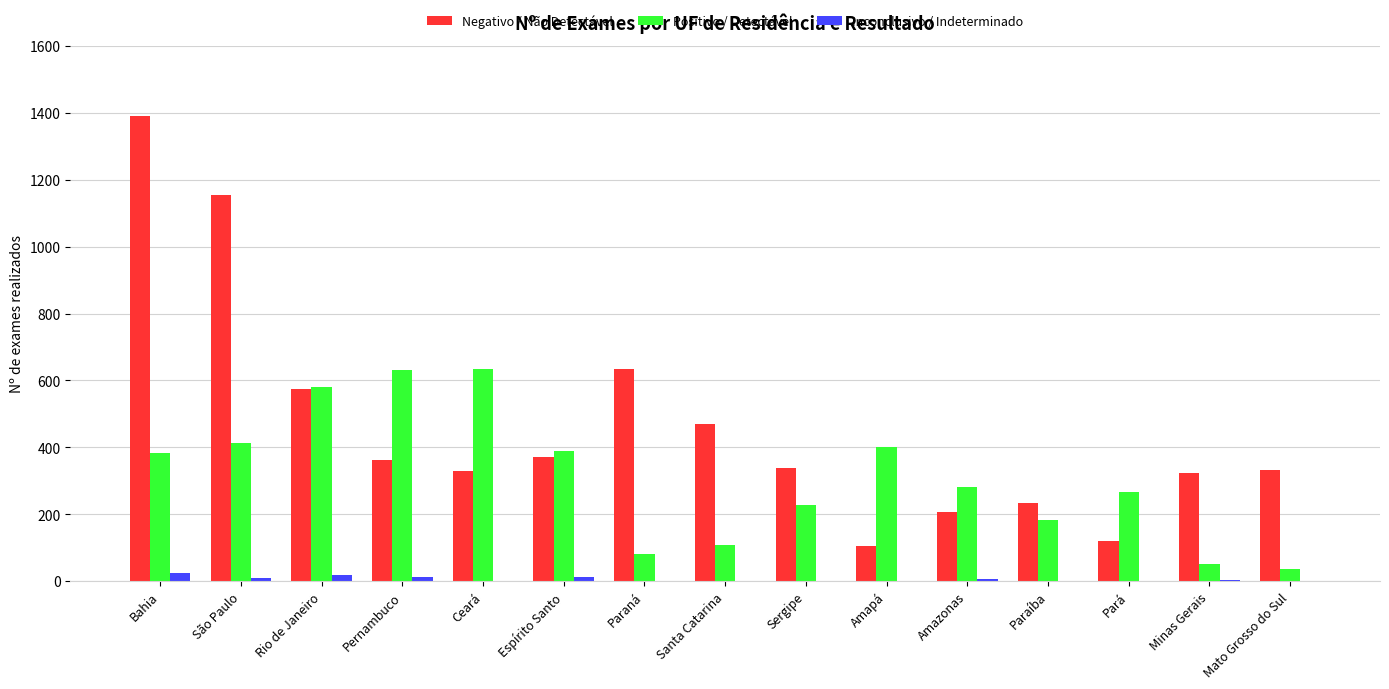

True or false: Positivo / Detectável has a value of 107 at Santa Catarina.

True